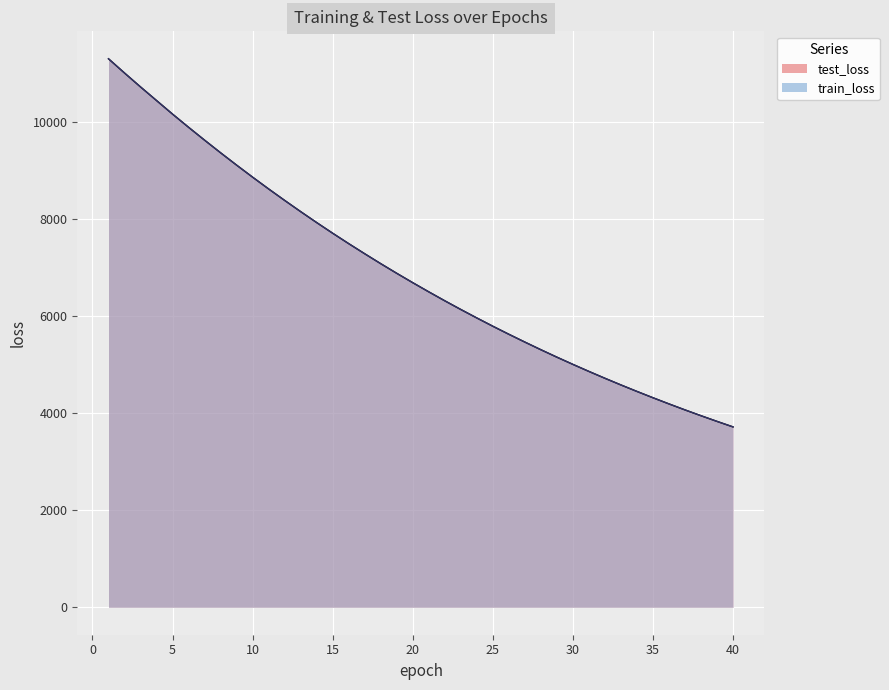

Reading left to right, list all the values displayed in this chart.

test_loss: 11302.4	11009.0	10722.1	10442.0	10162.1	9890.7	9625.3	9365.3	9111.2	8862.7	8620.2	8384.0	8153.0	7927.2	7707.5	7493.2	7284.8	7080.4	6881.9	6688.6	6500.0	6315.6	6136.3	5962.0	5791.4	5626.0	5464.9	5307.5	5154.1	5005.4	4860.2	4719.0	4581.5	4447.9	4317.8	4190.8	4067.3	3947.3	3830.5	3716.8
train_loss: 11301.3	11008.9	10721.6	10440.5	10161.2	9889.7	9624.7	9364.3	9110.3	8861.8	8619.3	8382.7	8151.6	7926.3	7706.6	7492.3	7283.7	7079.6	6881.0	6687.5	6498.8	6314.7	6135.4	5961.0	5790.7	5625.0	5463.9	5306.5	5153.4	5004.8	4859.5	4718.3	4580.8	4447.2	4317.1	4190.1	4066.7	3946.7	3830.1	3716.2